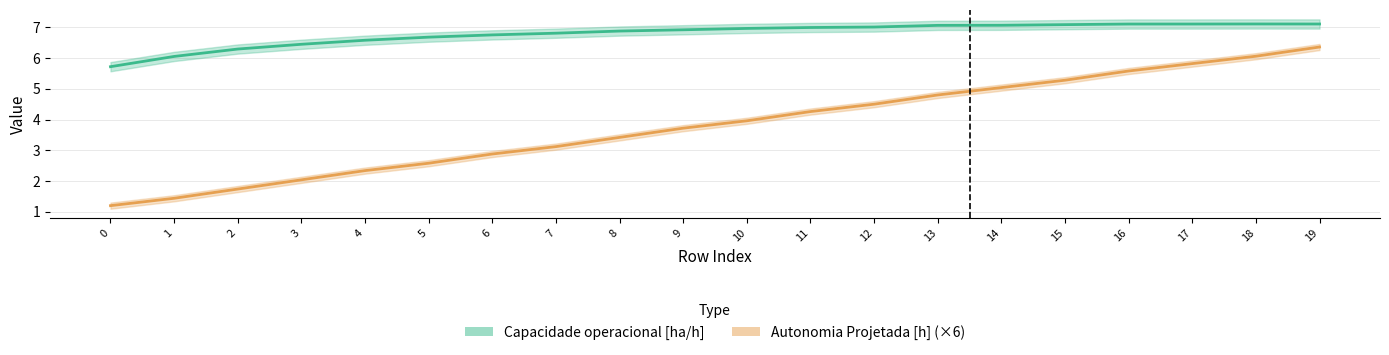

Reading right to left, extract all data points from this chart.

Capacidade operacional [ha/h]: 7.1	7.1	7.1	7.1	7.1	7.1	7.1	7.0	7.0	7.0	6.9	6.9	6.8	6.8	6.7	6.6	6.4	6.3	6.1	5.7
Autonomia Projetada [h] (×6): 6.4	6.1	5.8	5.6	5.3	5.0	4.8	4.5	4.3	4.0	3.7	3.4	3.1	2.9	2.6	2.3	2.0	1.7	1.4	1.2